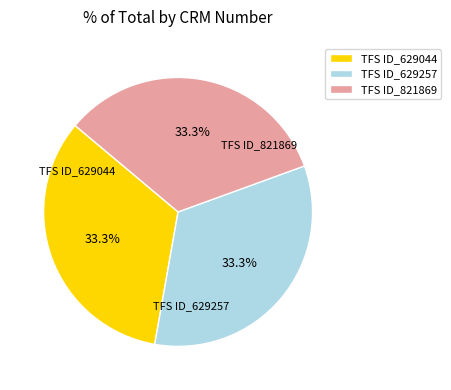

Is there any slice that represents more than half of the pie?

No